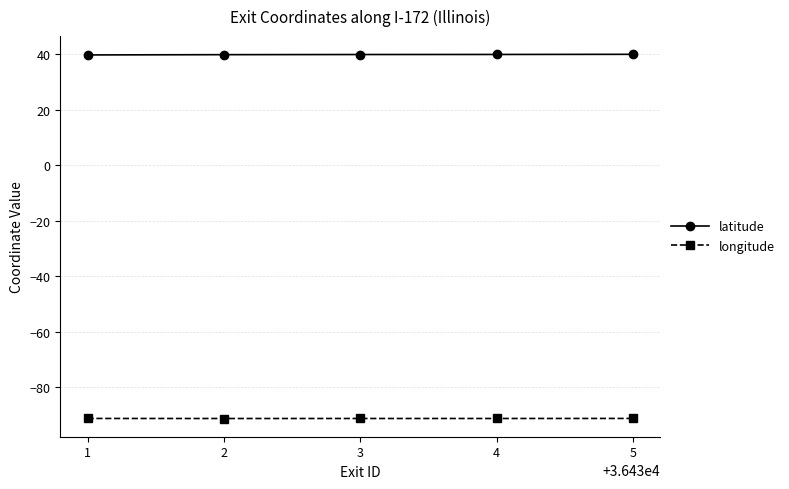

What is the highest value of the longitude series?

-91.3